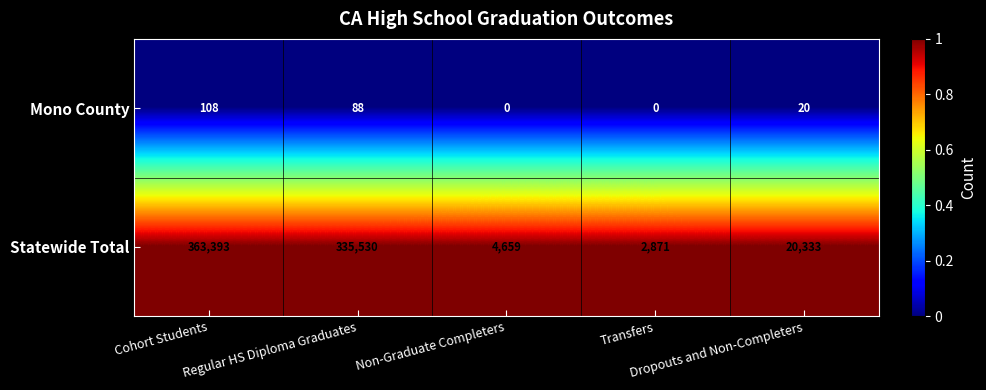

List the series in order of their overall mean, lowest first.

Mono County, Statewide Total